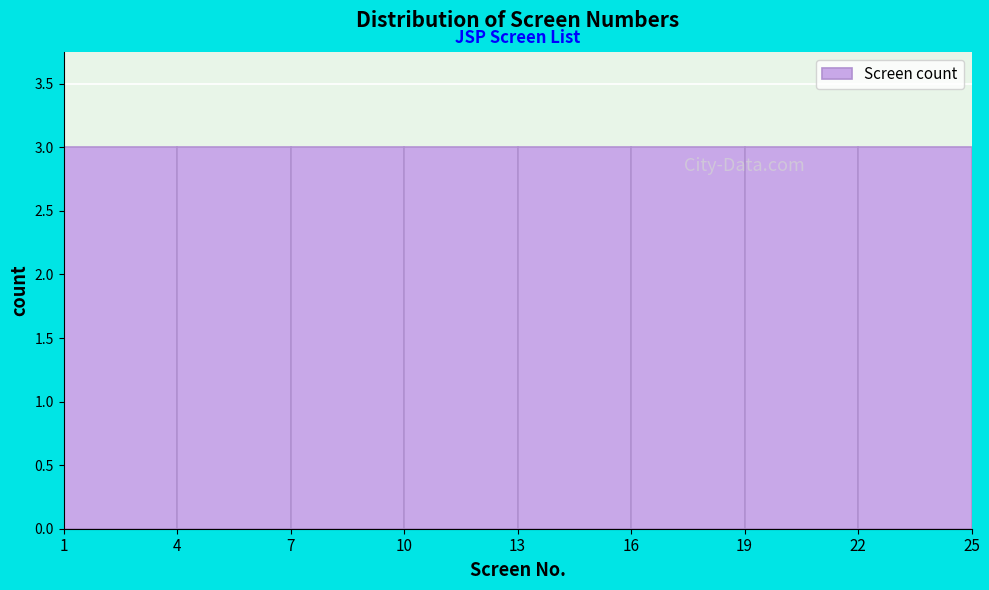

Reading left to right, list every bar in this chart as the range it spans on the x-axis followed by its height. The values are not printed on the chart, so give them approximately, as read against the axis.

1 to 4: 3
4 to 7: 3
7 to 10: 3
10 to 13: 3
13 to 16: 3
16 to 19: 3
19 to 22: 3
22 to 25: 3